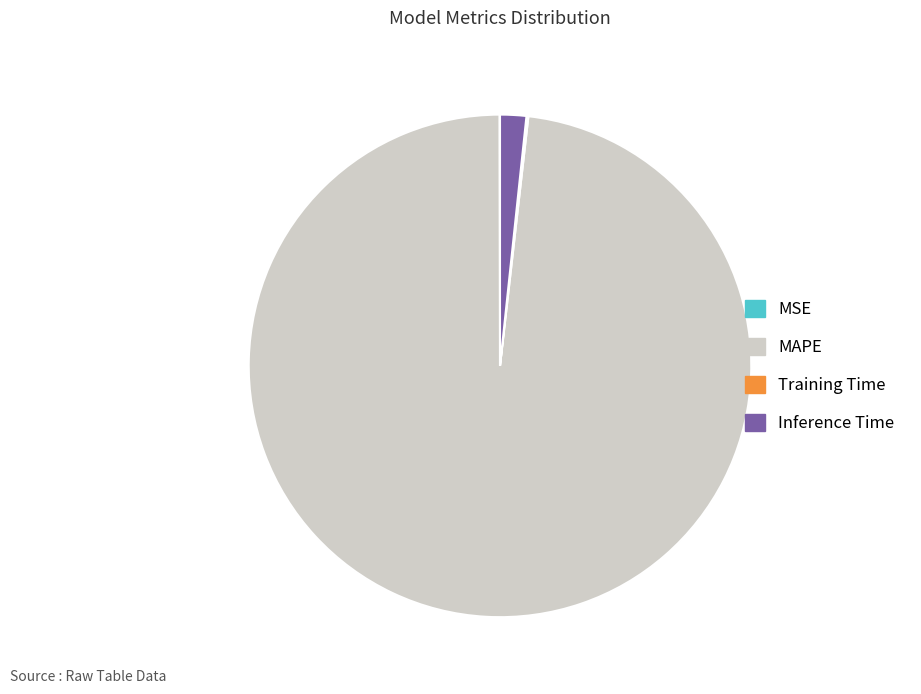

Which category has the biggest portion of the pie?

MAPE